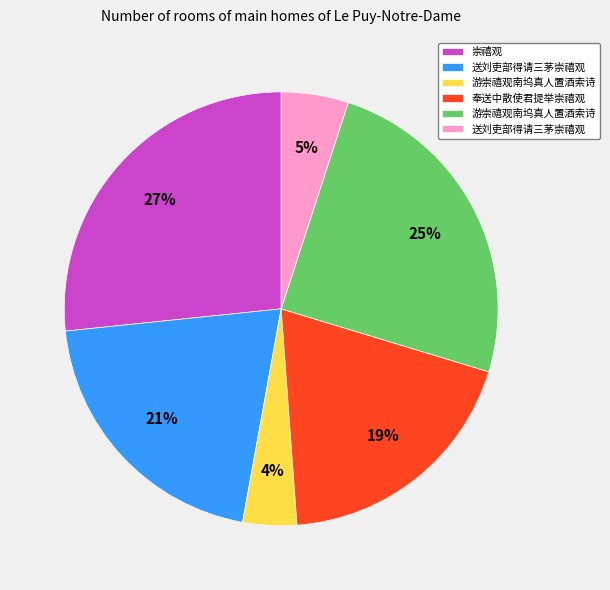

To the nearest percent, what is the average slice percentage?

17%